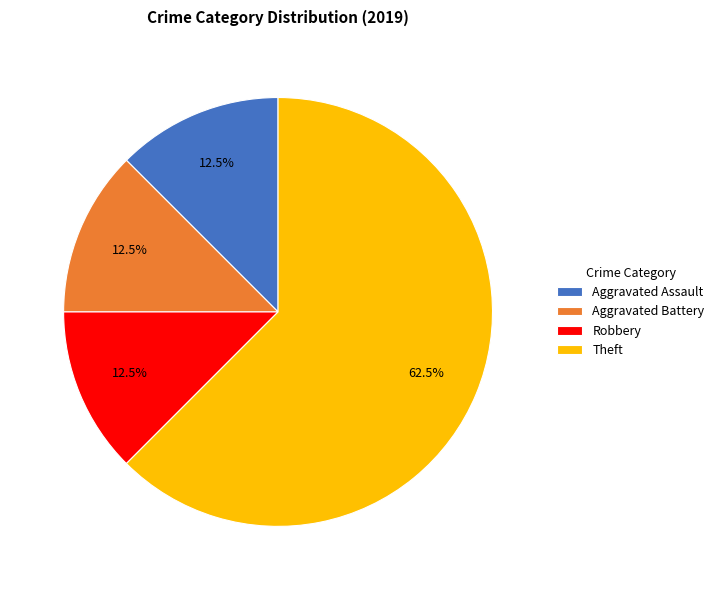

How much of the chart is everything except Aggravated Battery?

87.5%